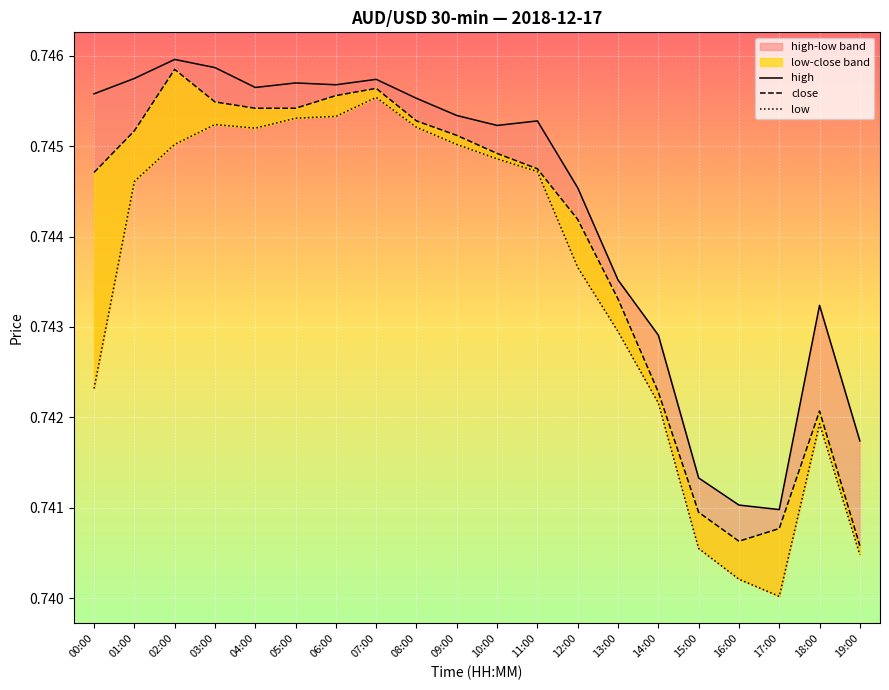

At which category is the sum across all series the highest?

07:00